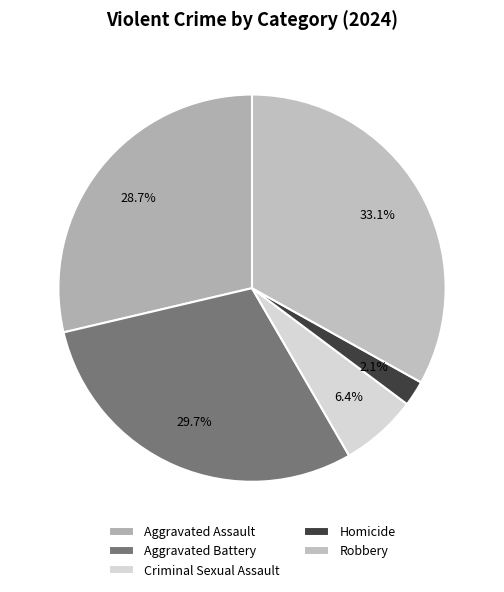

Count the number of slices in the pie.

5